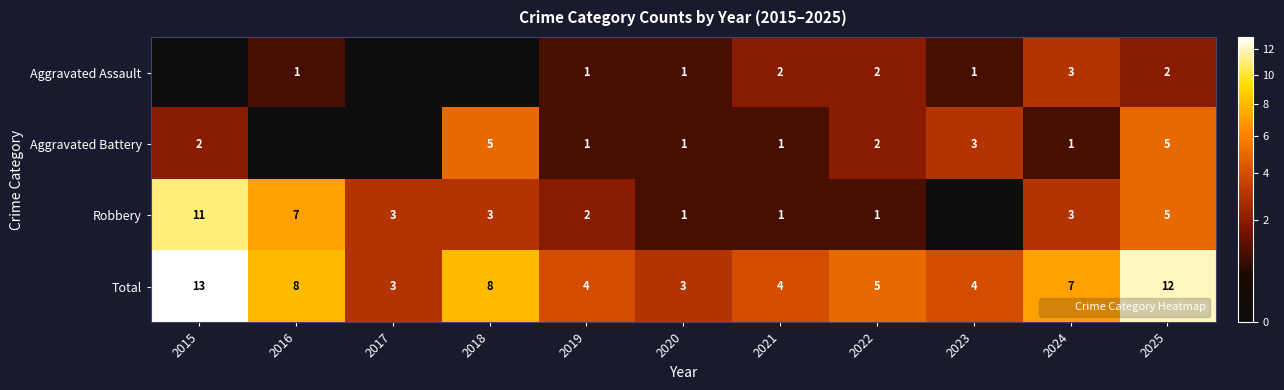

List the series in order of their peak value, lowest first.

Aggravated Assault, Aggravated Battery, Robbery, Total